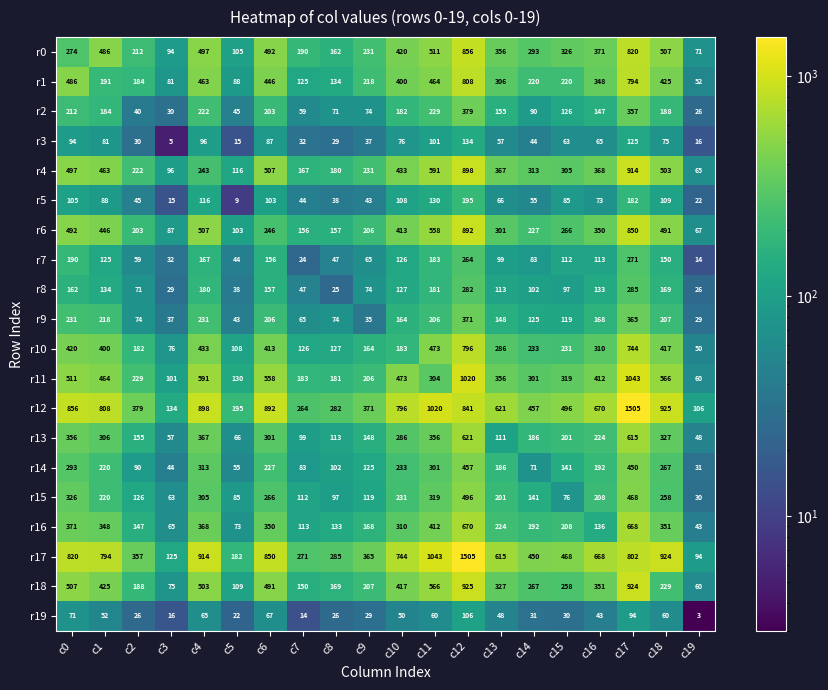

What is the difference between the maximum and second lowest values in the r8 series?

259